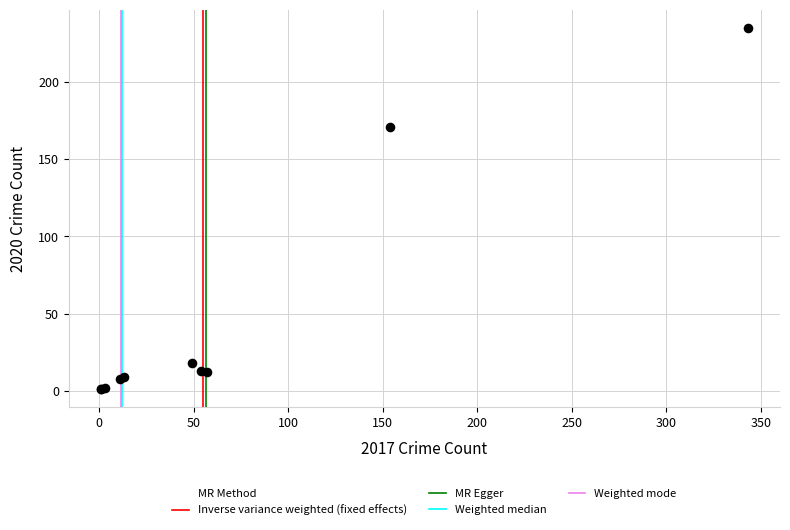

What Y value in the scatter plot is closest to 118?

171